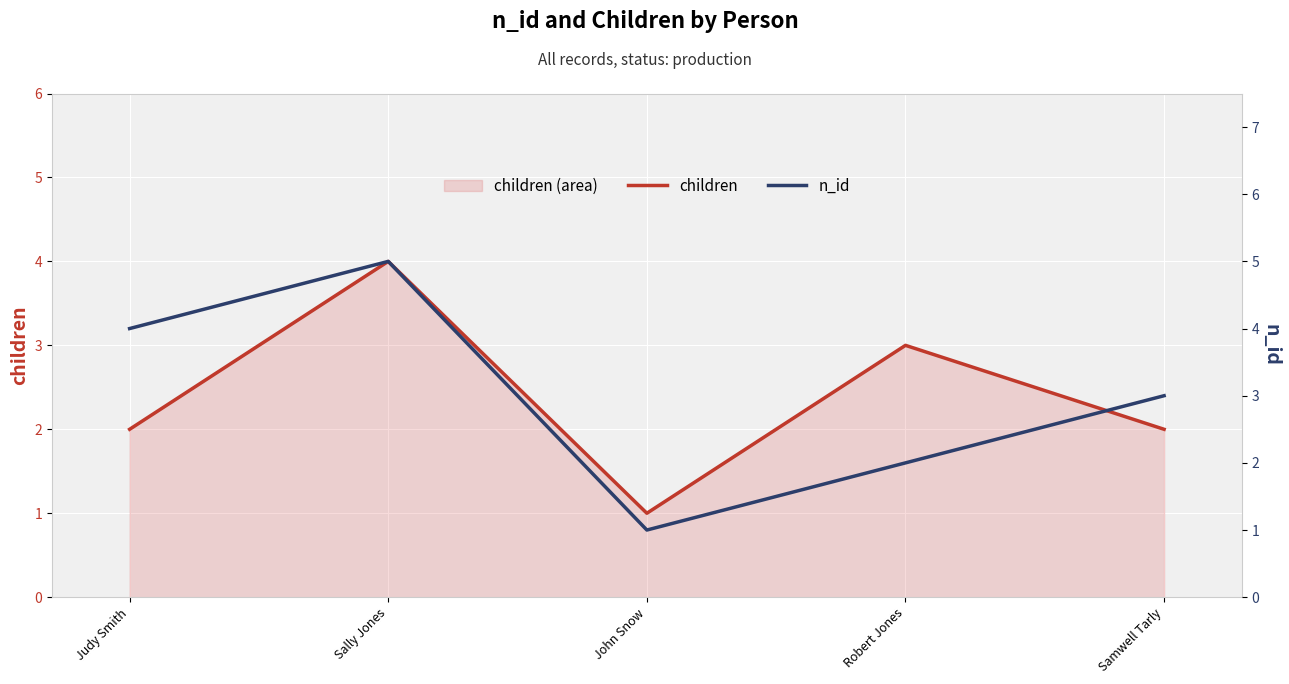

Which category has the lowest value across all series?

John Snow